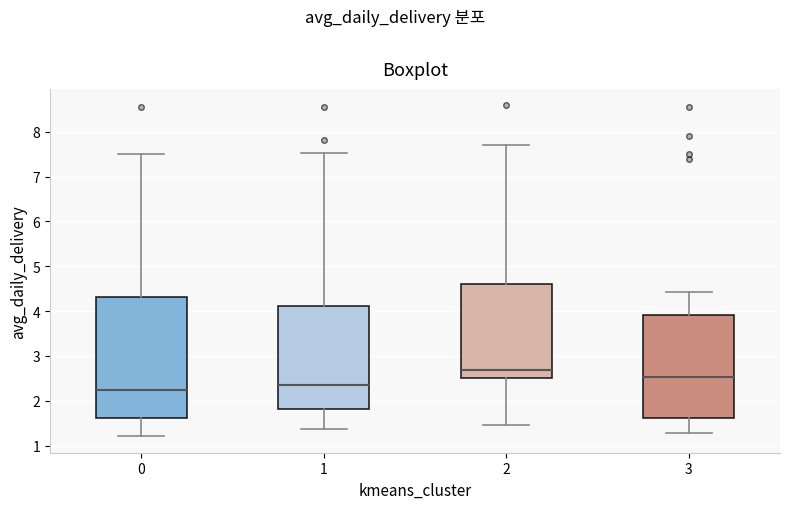

Which box is the tallest, from its lower edge to its upper edge?

0